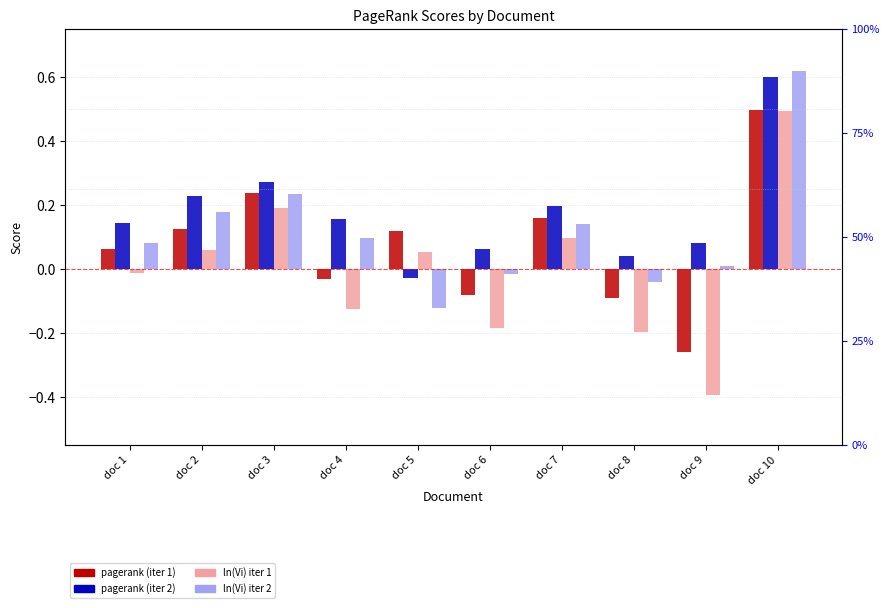

List the labels in order of pagerank (iter1) value, smallest first.

doc 9, doc 8, doc 6, doc 4, doc 1, doc 5, doc 2, doc 7, doc 3, doc 10